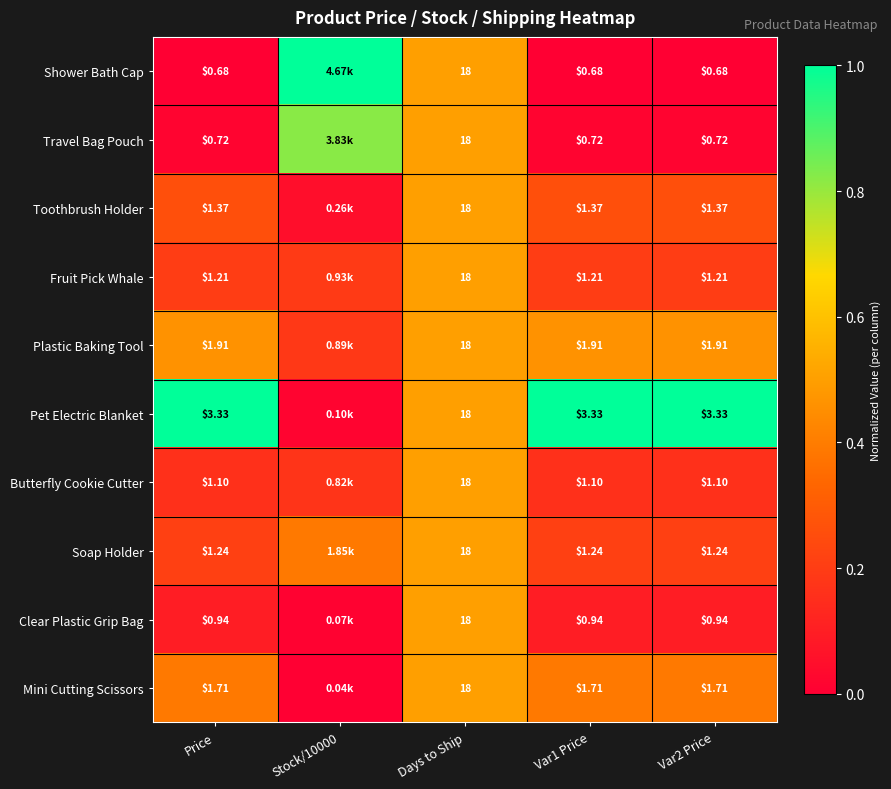

At Days to Ship, list the series in order from largest to smallest.

Shower Bath Cap, Travel Bag Pouch, Toothbrush Holder, Fruit Pick Whale, Plastic Baking Tool, Pet Electric Blanket, Butterfly Cookie Cutter, Soap Holder, Clear Plastic Grip Bag, Mini Cutting Scissors